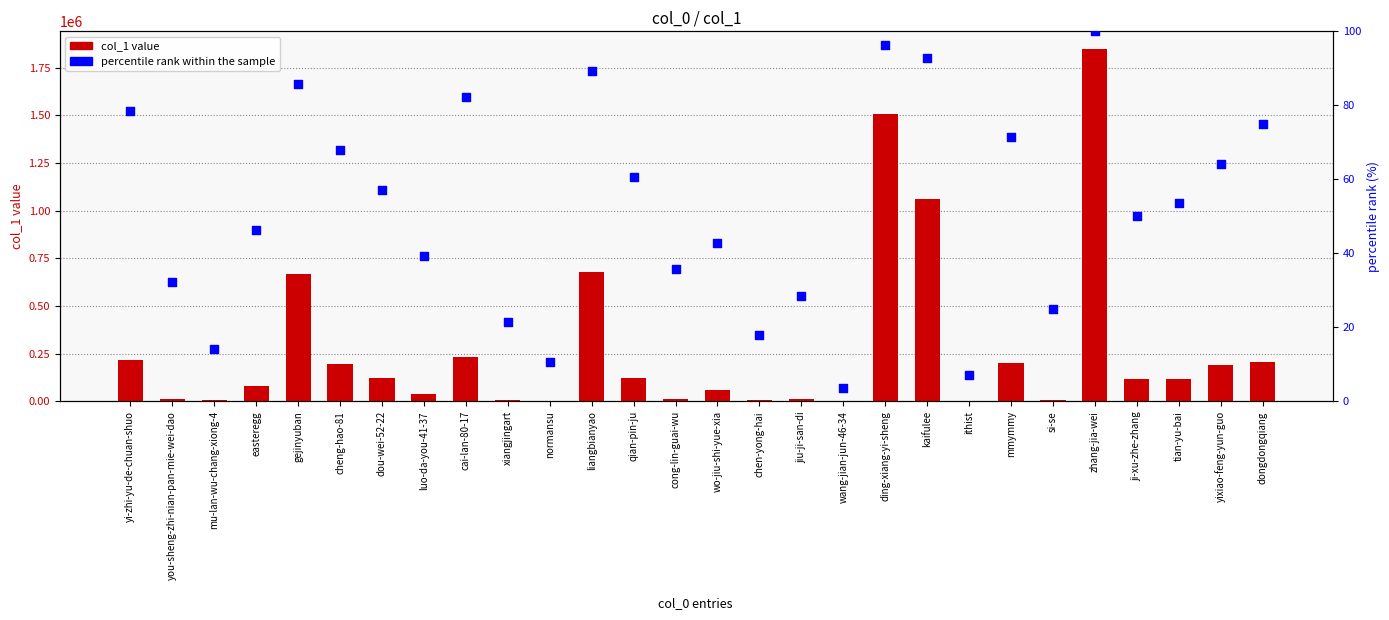

Which series contains the lowest Y value?

col_1 value